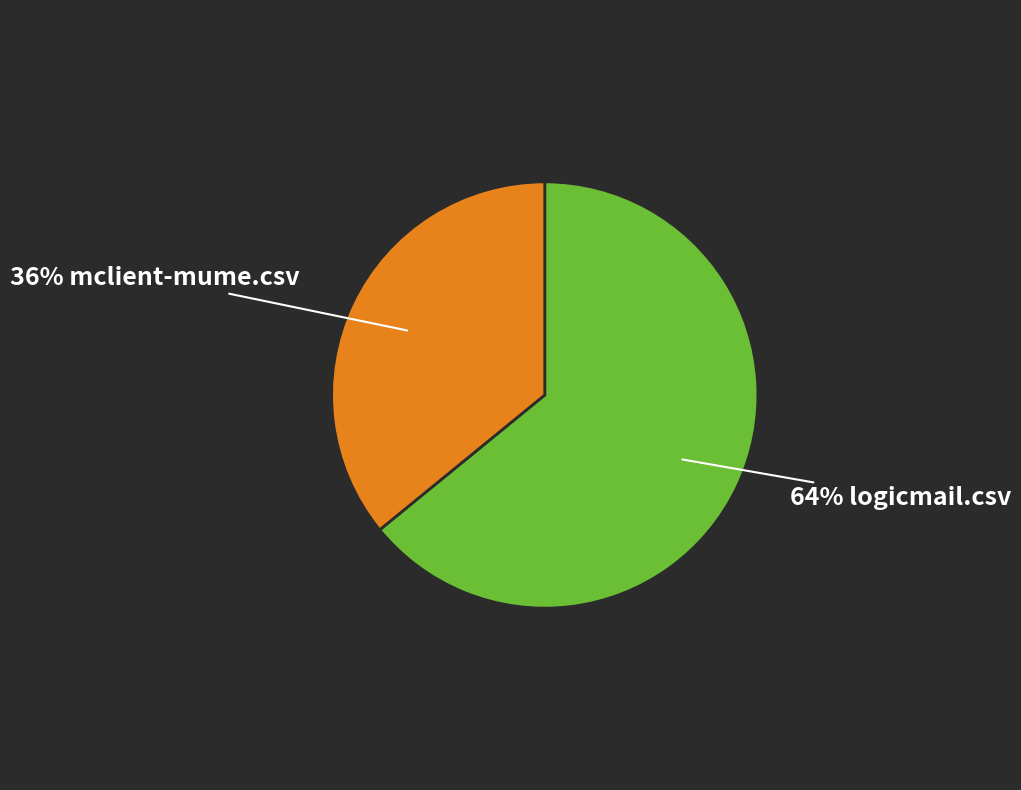

To the nearest percent, what is the average slice percentage?

50%